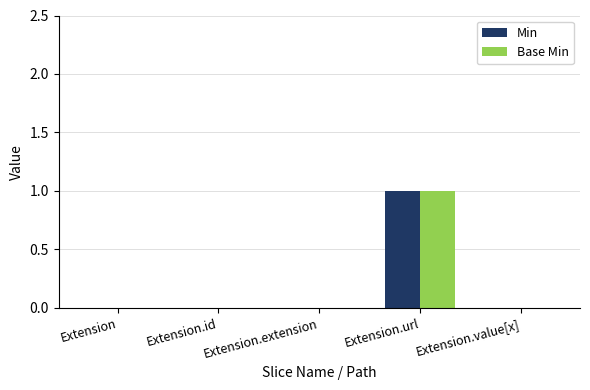

True or false: Base Min has a value of 0 at Extension.extension.

True